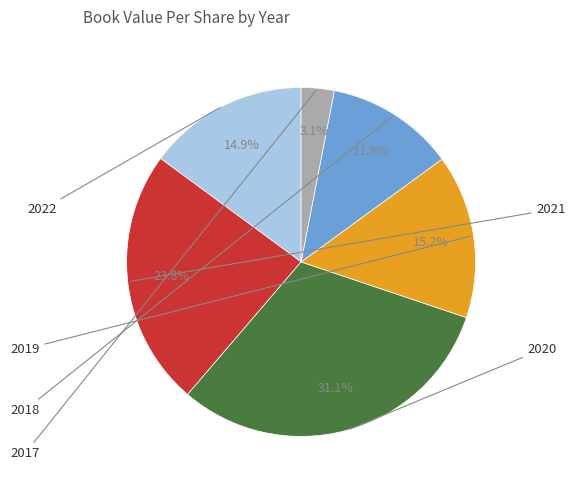

To the nearest percent, what is the difference between the largest and smallest slice percentages?

28%